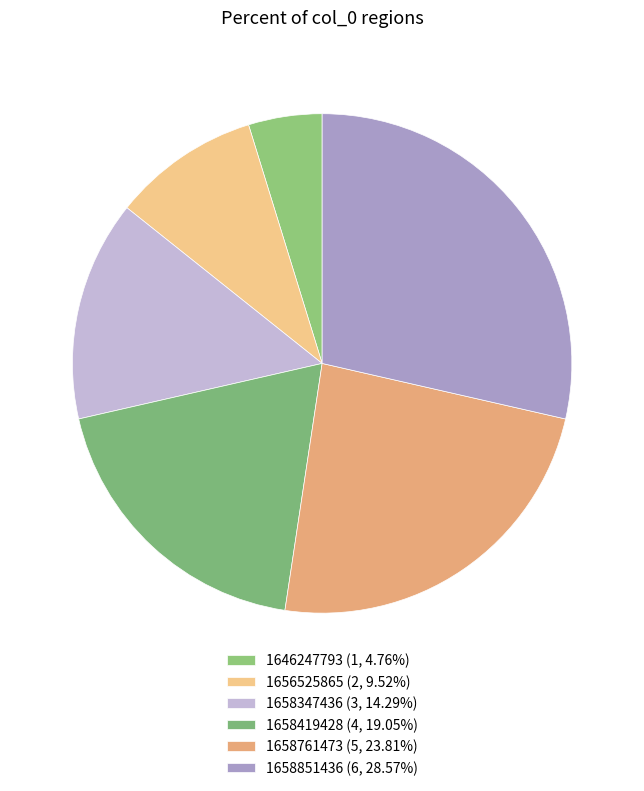

Does any single category account for the majority?

No